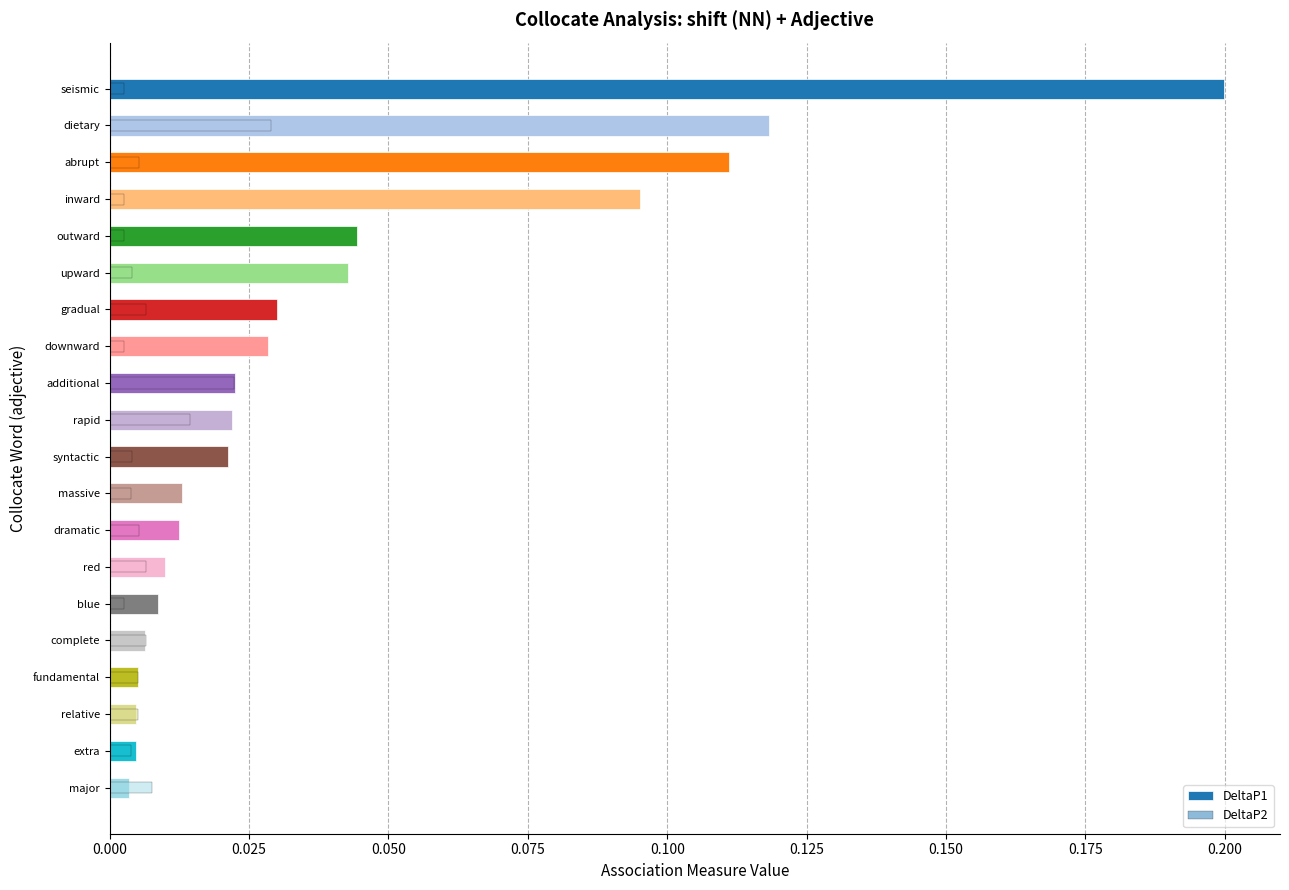

Reading right to left, what are all the values shown in this chart?

DeltaP1: 0.0	0.0	0.0	0.0	0.0	0.0	0.0	0.0	0.0	0.0	0.0	0.0	0.0	0.0	0.0	0.0	0.1	0.1	0.1	0.2
DeltaP2: 0.0	0.0	0.0	0.0	0.0	0.0	0.0	0.0	0.0	0.0	0.0	0.0	0.0	0.0	0.0	0.0	0.0	0.0	0.0	0.0